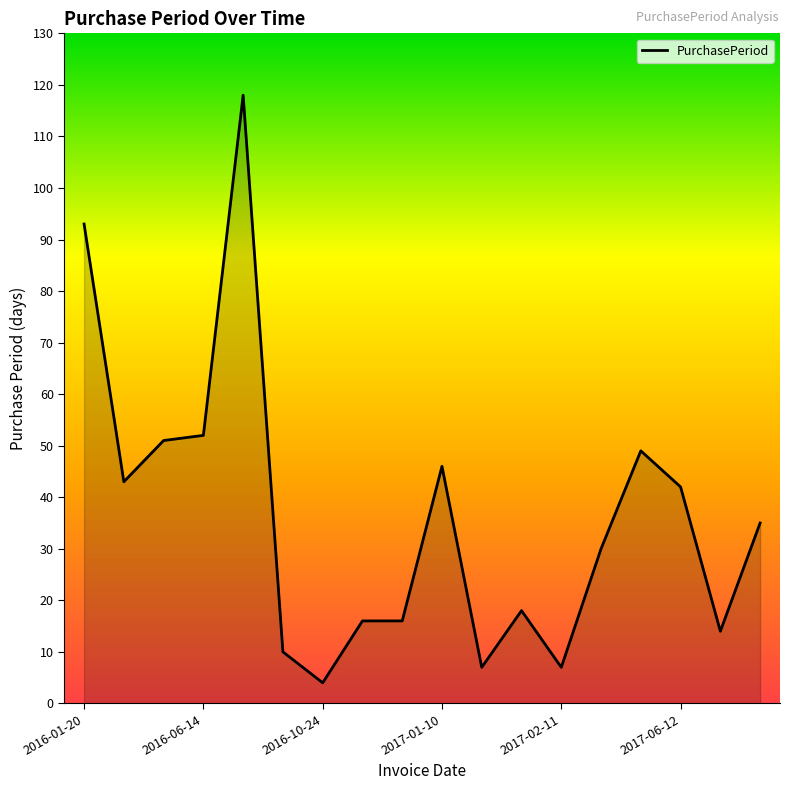

What is the maximum value shown in the chart?

118